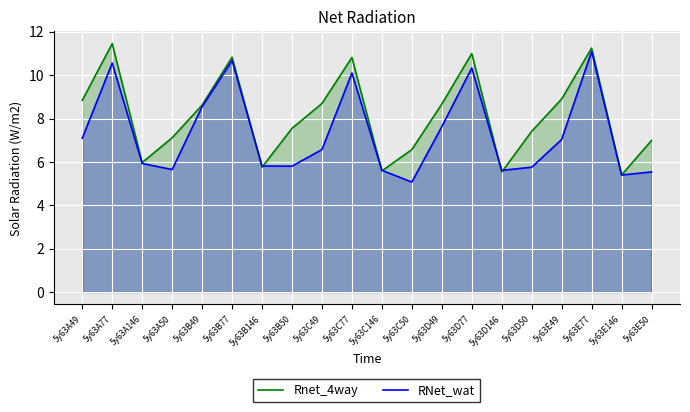

What is the maximum value for RNet_wat?

11.1